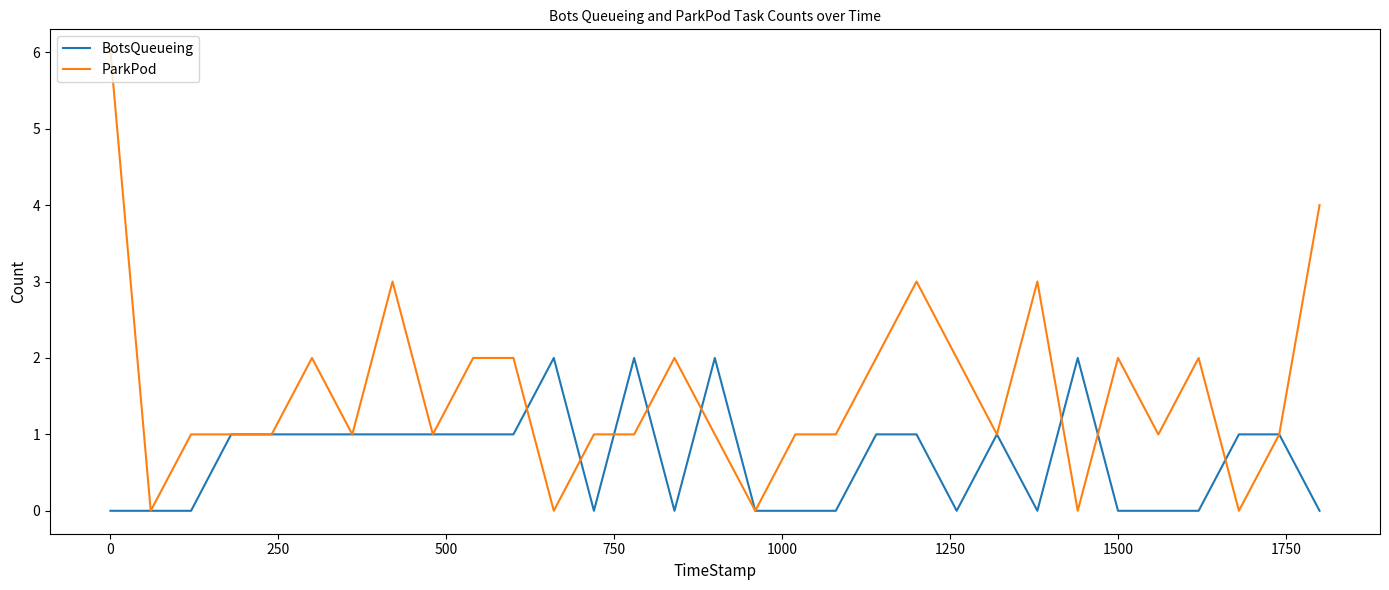

Which series has the largest range (max minus min)?

ParkPod